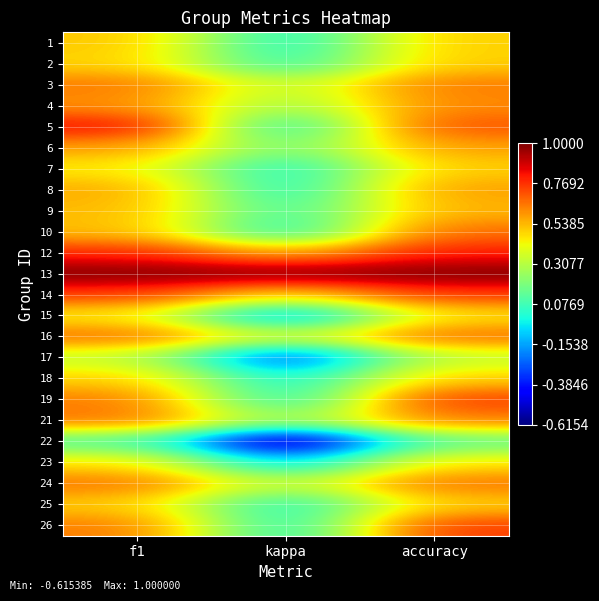

What is the total value across all series at f1?

13.9